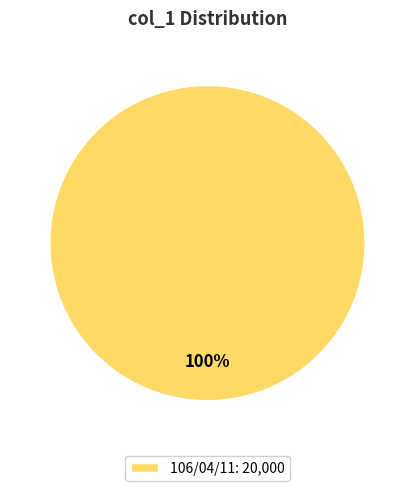

Does any single category account for the majority?

Yes